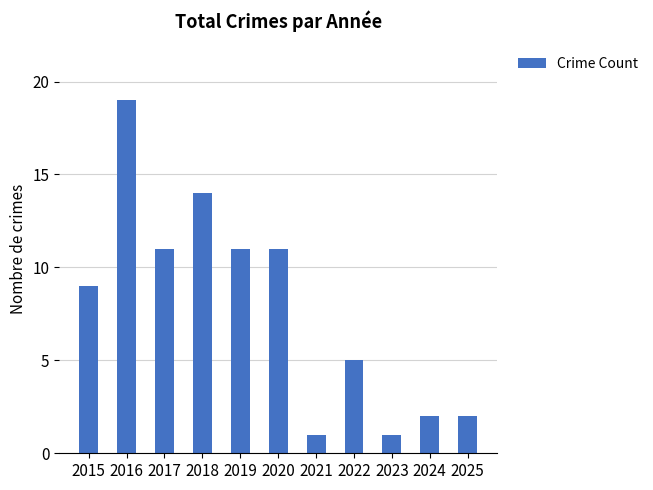

At which category does the chart reach its peak across all series?

2016